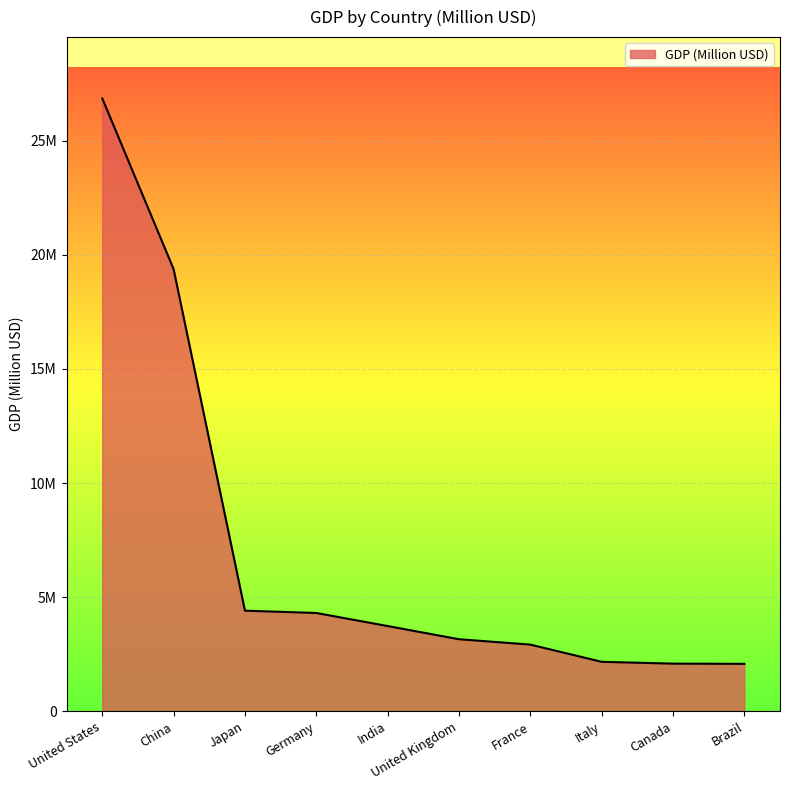

Does the chart have visible grid lines?

Yes